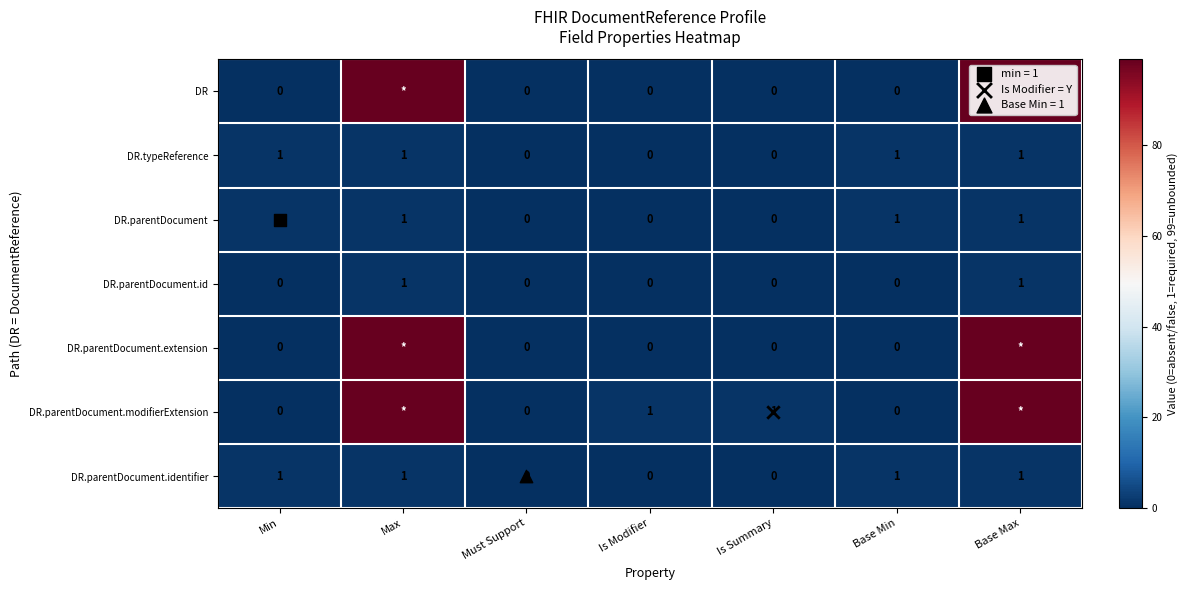

Which series has the largest total across all categories?

DR.parentDocument.modifierExtension